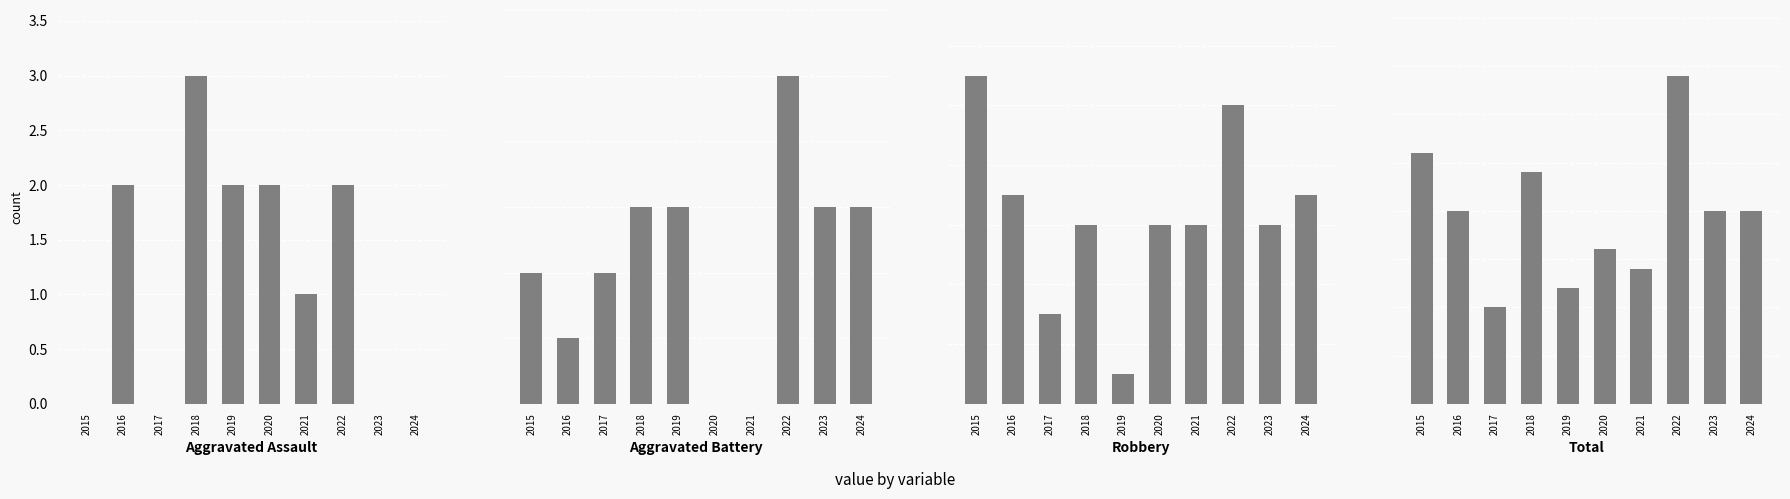

At which label does Aggravated Battery reach its peak?

2022